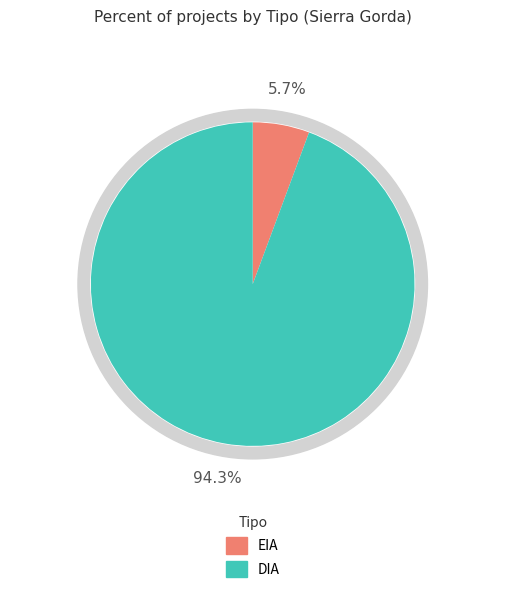

What is the largest slice in the pie chart?

DIA